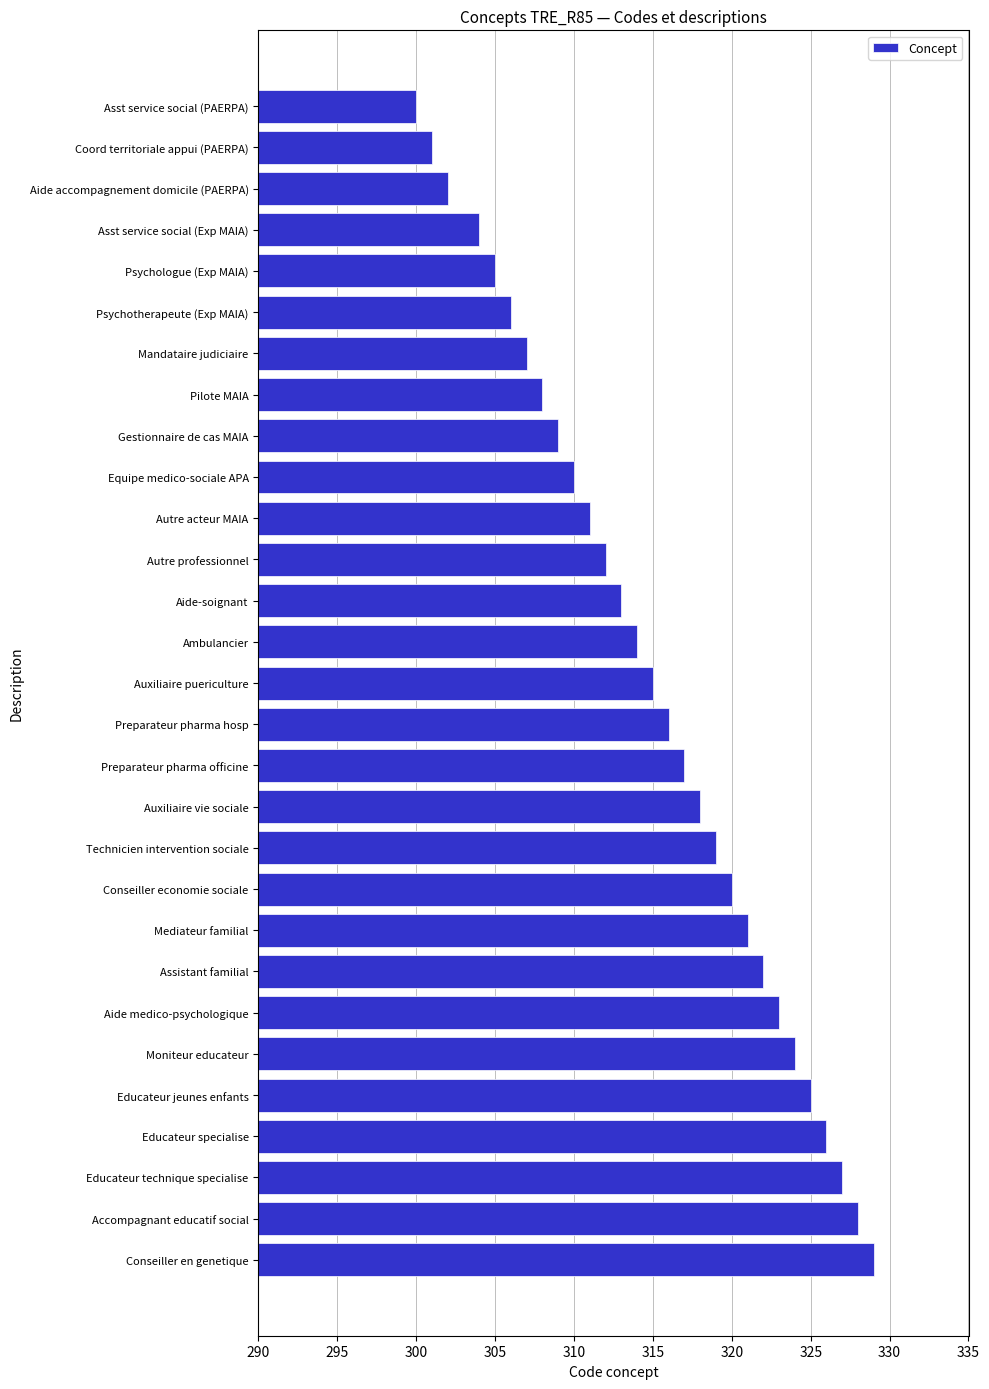

How many bars are there in total?

29